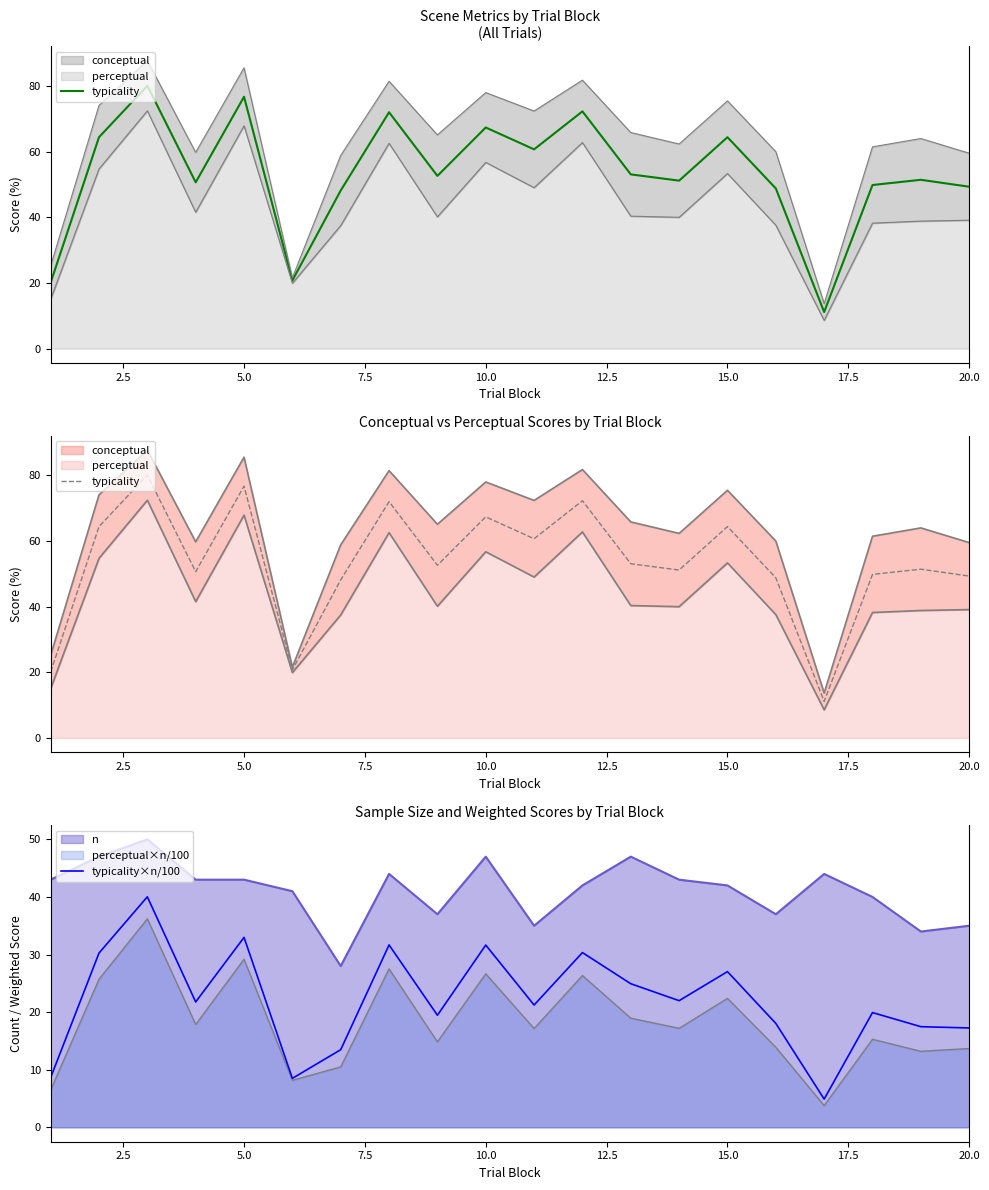

Which series has the largest total across all categories?

typicality